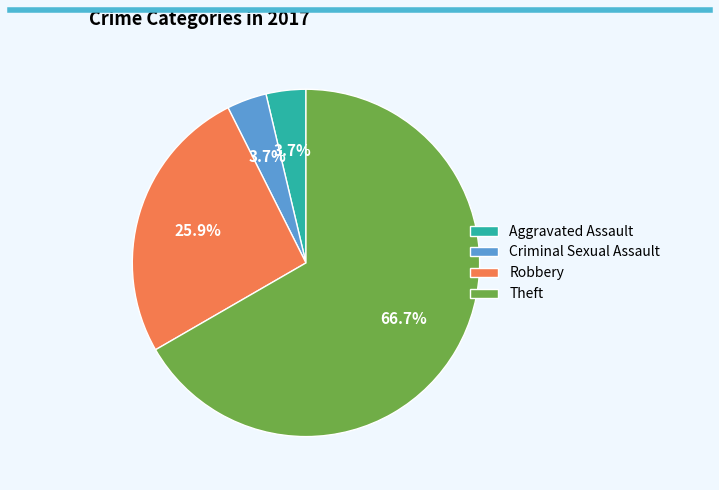

Which has a higher value, Criminal Sexual Assault or Theft?

Theft